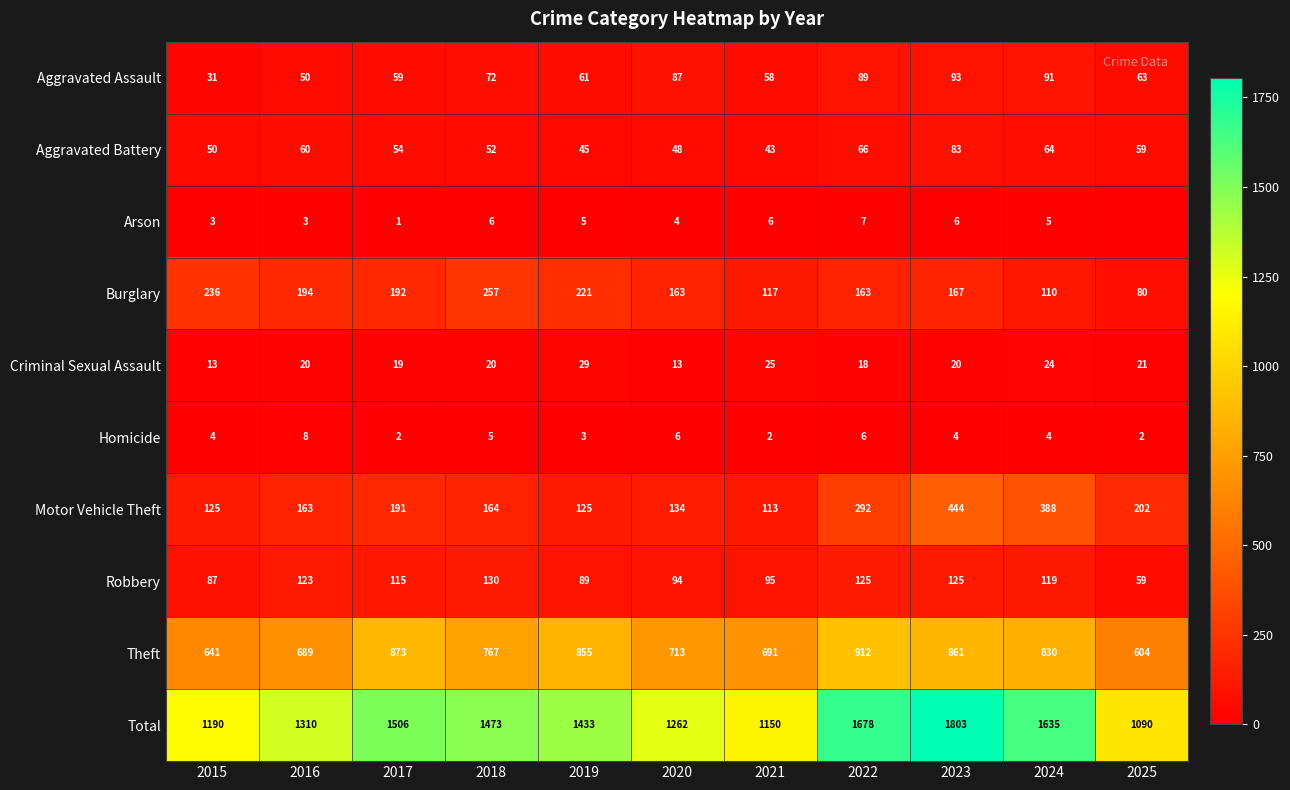

Read the Aggravated Assault value at 2015, to the nearest 5.

30